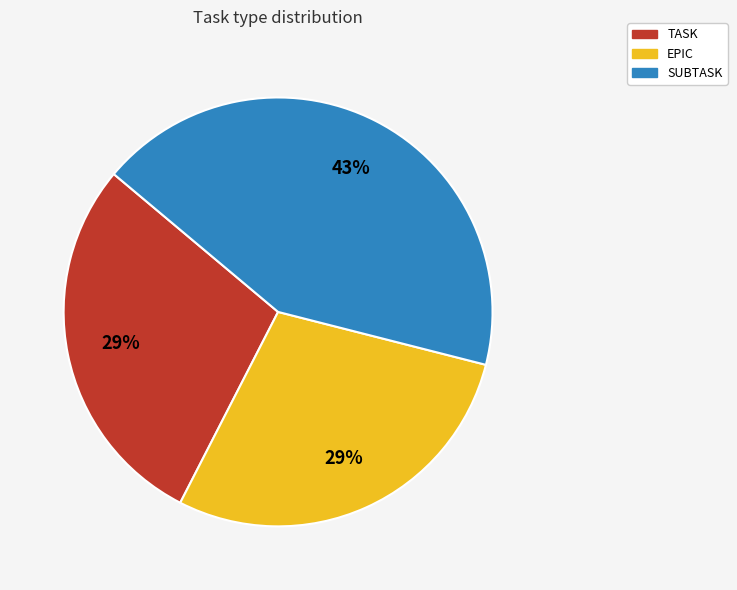

Is it true that TASK is 22% of the pie?

False